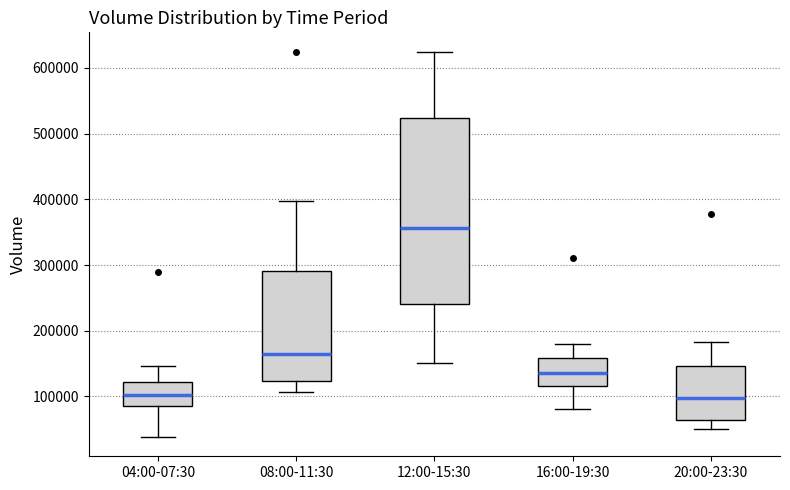

Reading left to right, read every box against the y-axis: the position of its median line, the range the box covers, and the ends of its whiskers. The values are not printed on the chart, so give them approximately, as read against the axis.

04:00-07:30: median 100000, box 90000 to 120000, whiskers 40000 to 150000
08:00-11:30: median 170000, box 120000 to 290000, whiskers 110000 to 400000
12:00-15:30: median 360000, box 240000 to 520000, whiskers 150000 to 620000
16:00-19:30: median 140000, box 120000 to 160000, whiskers 80000 to 180000
20:00-23:30: median 100000, box 60000 to 150000, whiskers 50000 to 180000